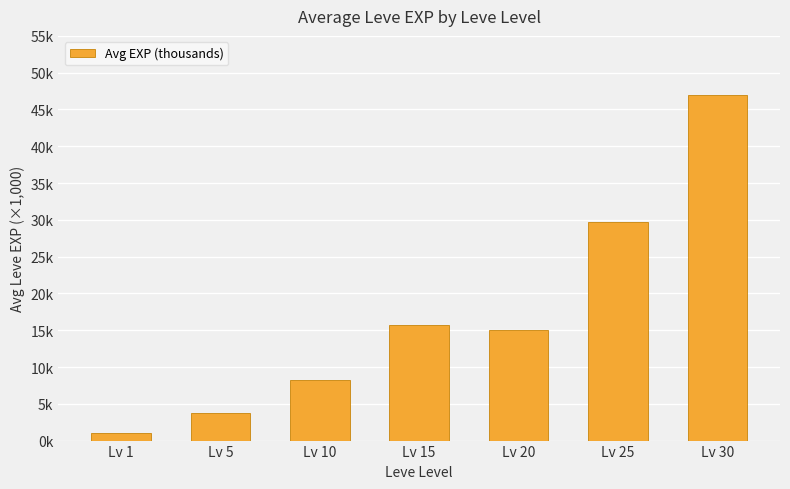

What is the smallest value displayed?

1.0